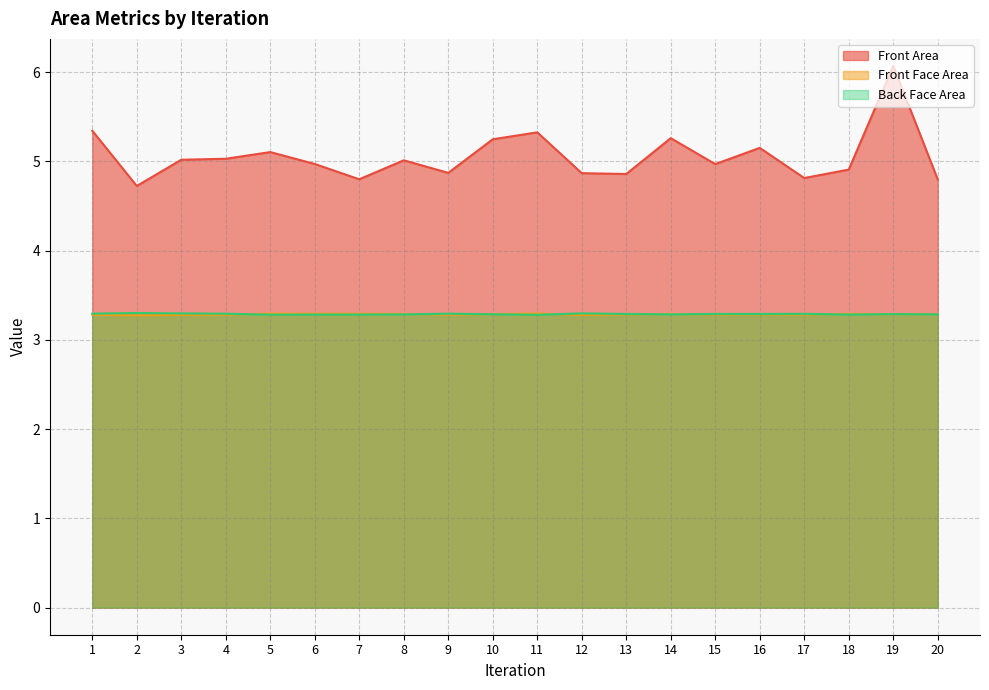

What is the greatest value displayed?

6.1